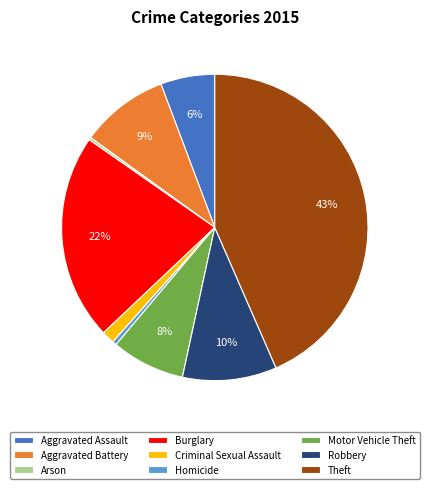

Does Burglary account for over 50% of the chart?

No